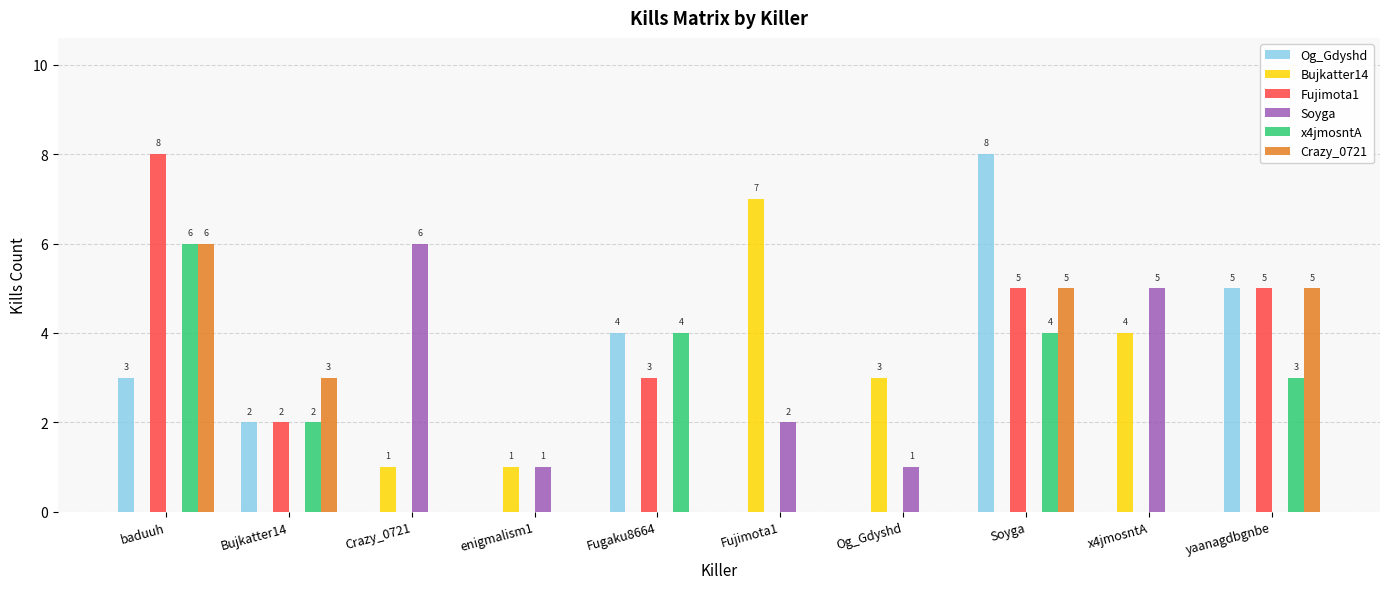

Is the value of Bujkatter14 at Fujimota1 greater than the value of Soyga at yaanagdbgnbe?

Yes